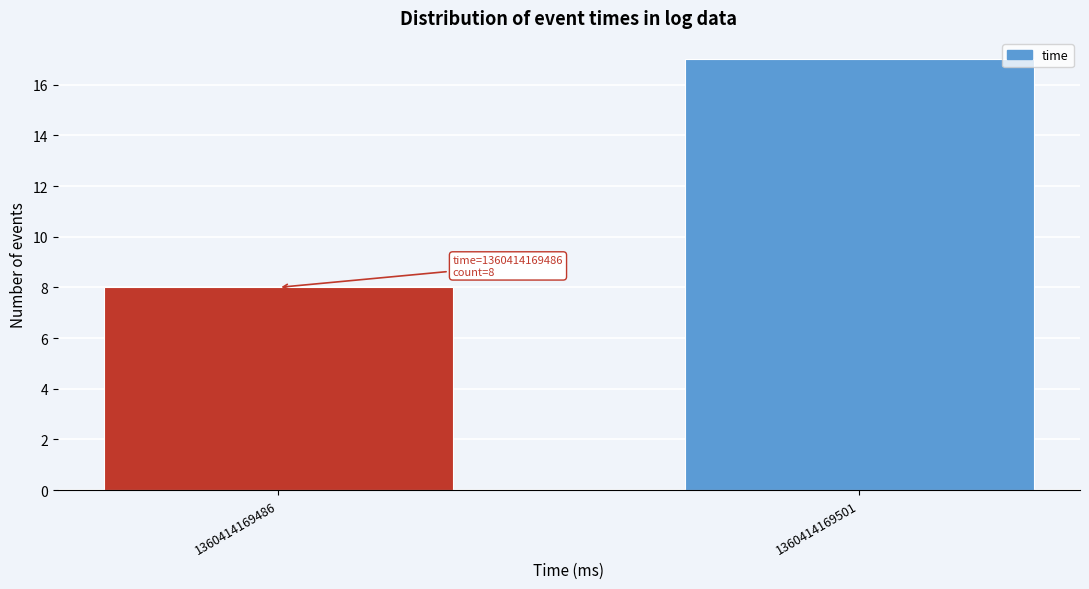

Reading right to left, extract all data points from this chart.

1360414169501=17	1360414169486=8